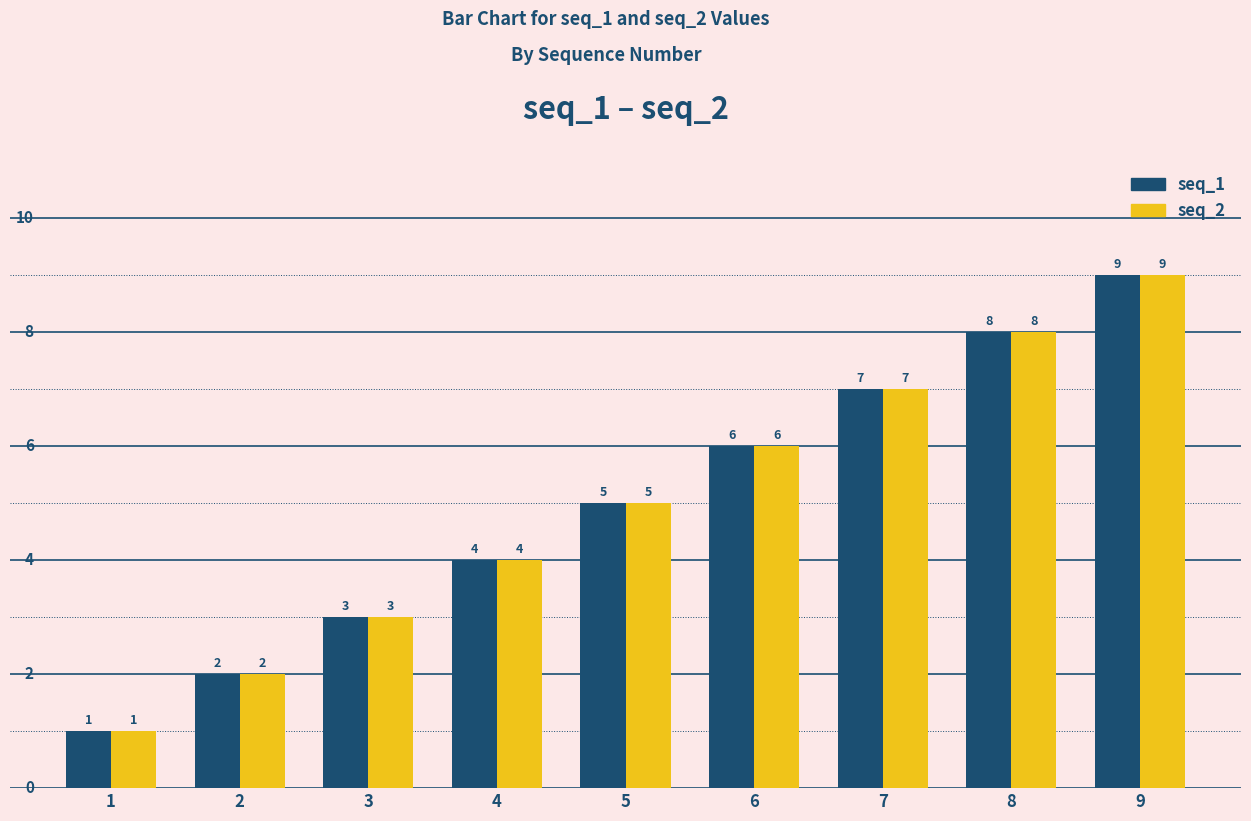

Reading right to left, what are all the values shown in this chart?

seq_1: 9=9	8=8	7=7	6=6	5=5	4=4	3=3	2=2	1=1
seq_2: 9=9	8=8	7=7	6=6	5=5	4=4	3=3	2=2	1=1